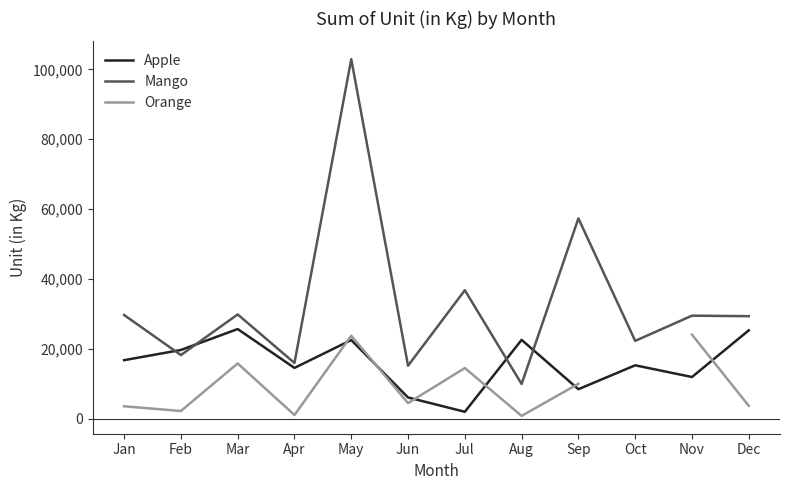

List the series in order of their peak value, highest first.

Mango, Apple, Orange